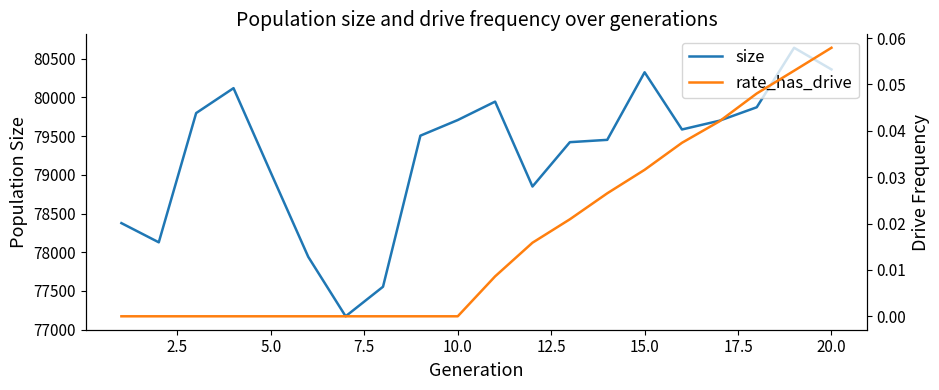

What is the sum of all size values?

1585484